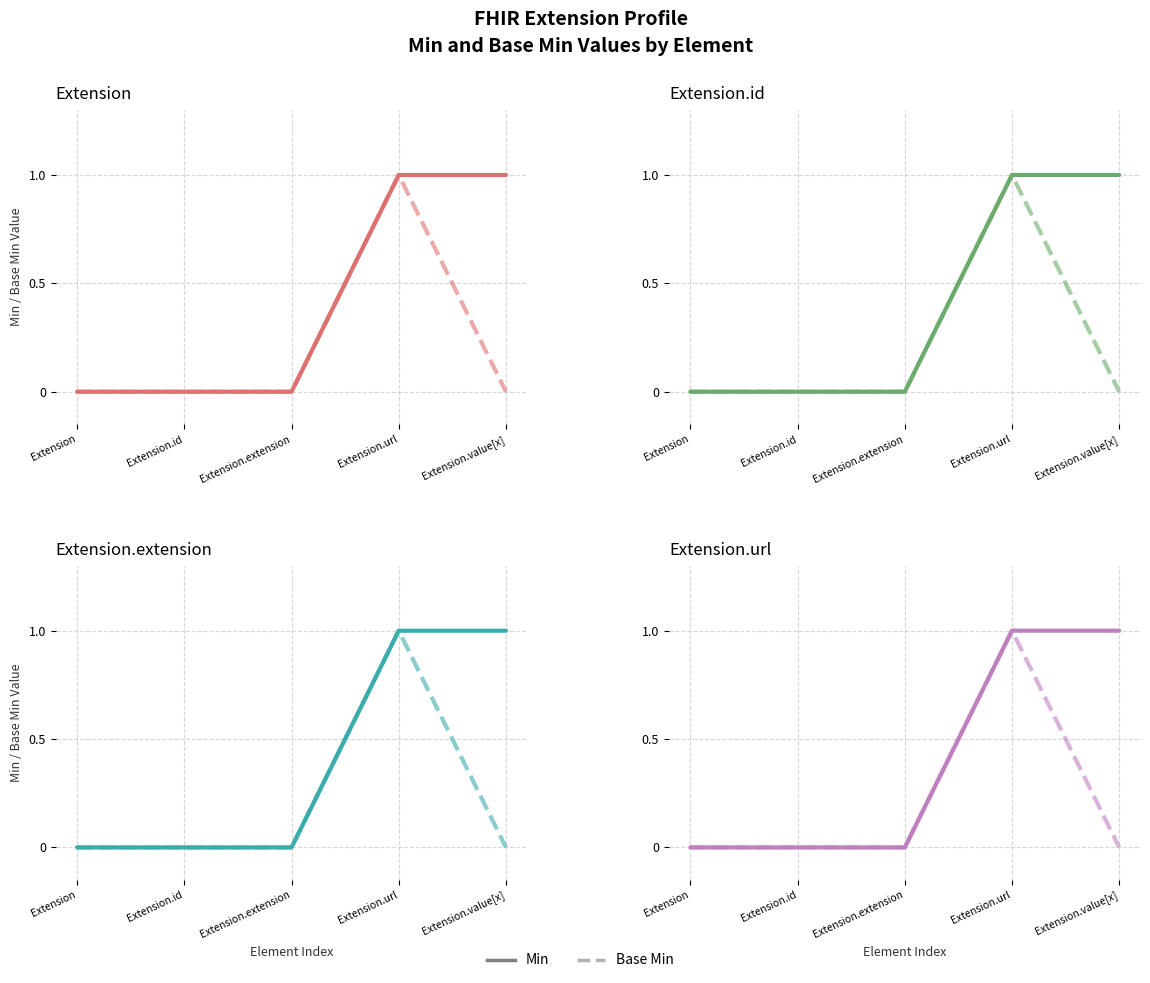

What is the difference between the Min values at Extension.value[x] and Extension.id?

1